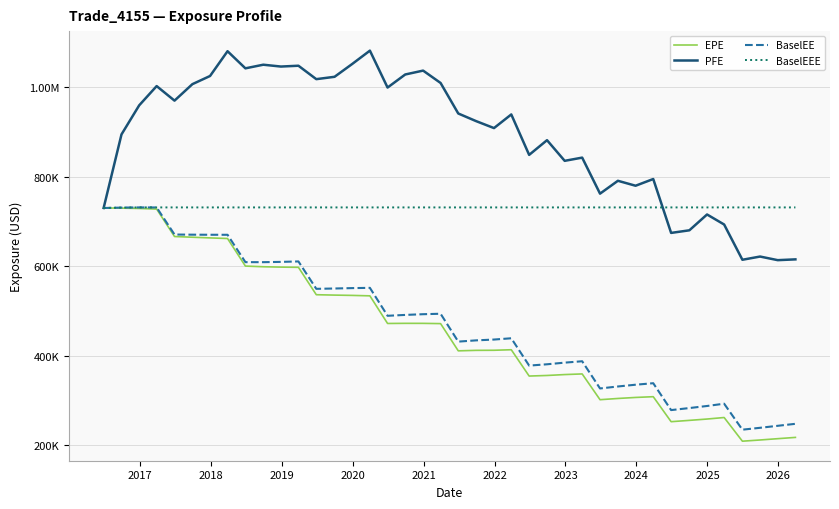

Is this an area chart (filled region under the line)?

No